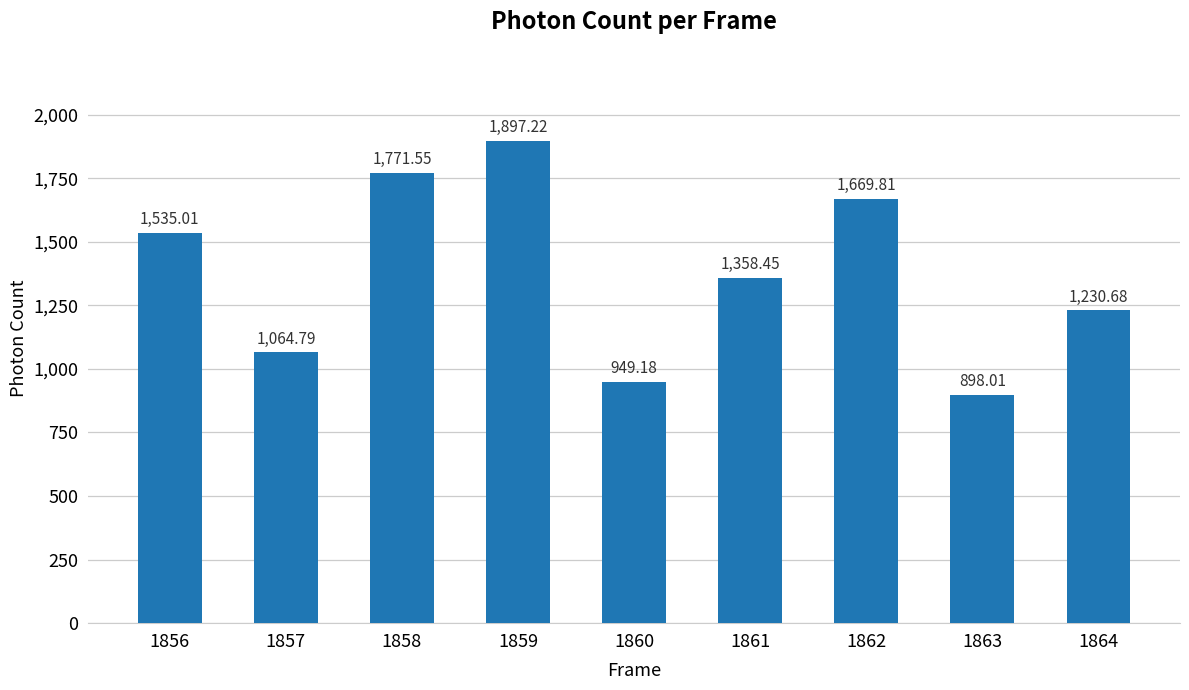

Is it true that the value at 1860 is 1555.4?

False